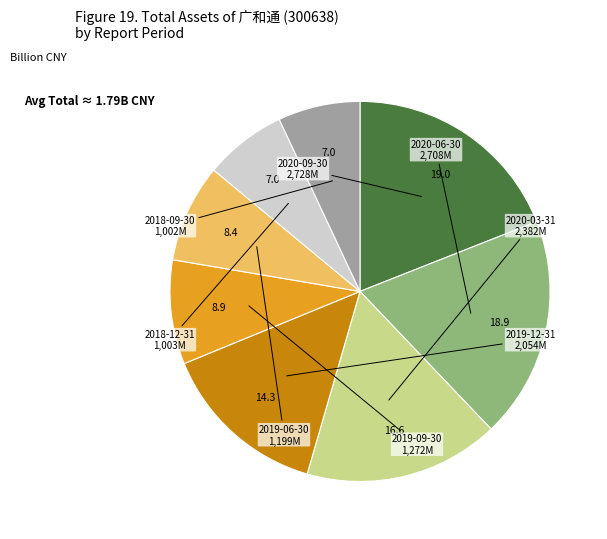

Does any single category account for the majority?

No